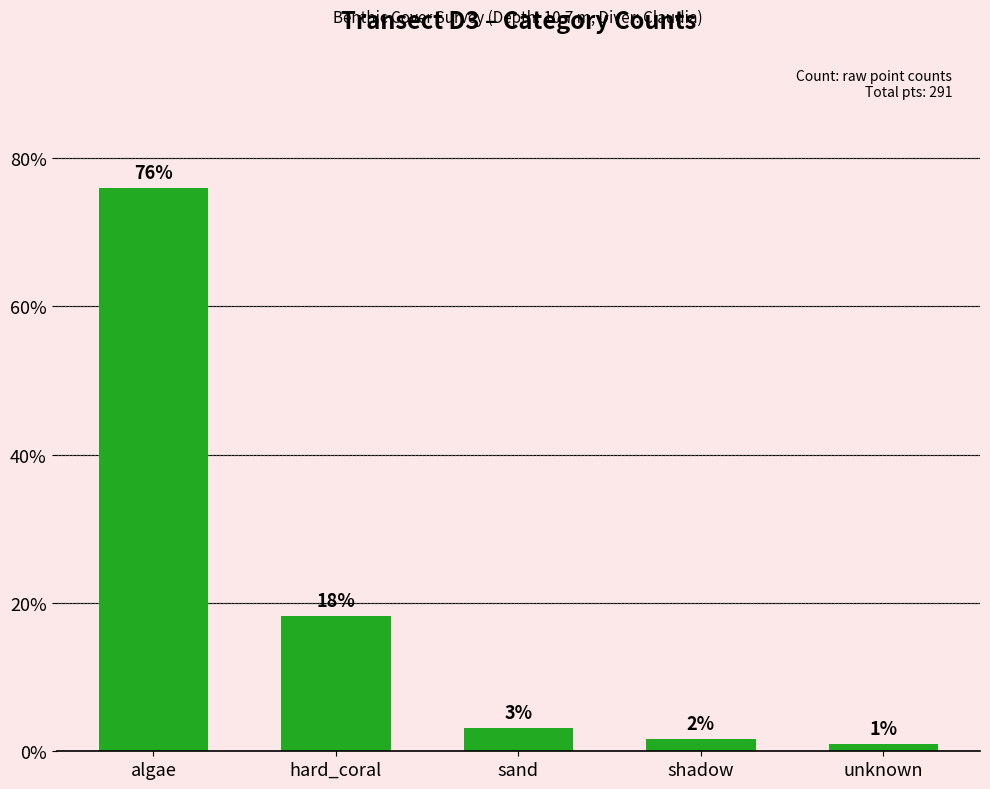

Rank the categories by value from highest to lowest.

algae, hard_coral, sand, shadow, unknown